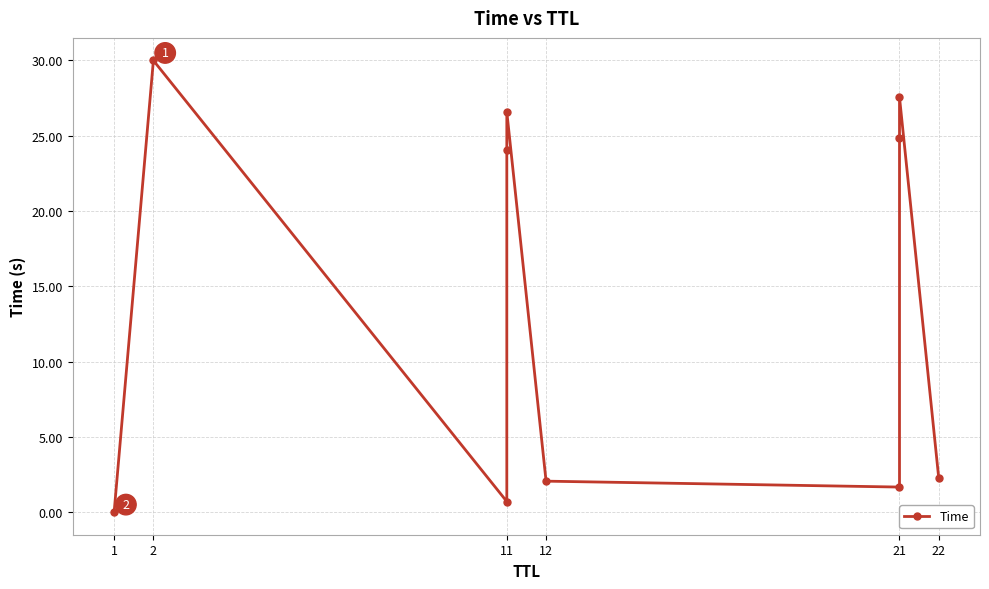

What is the value of the 2nd point from the left?

30.0